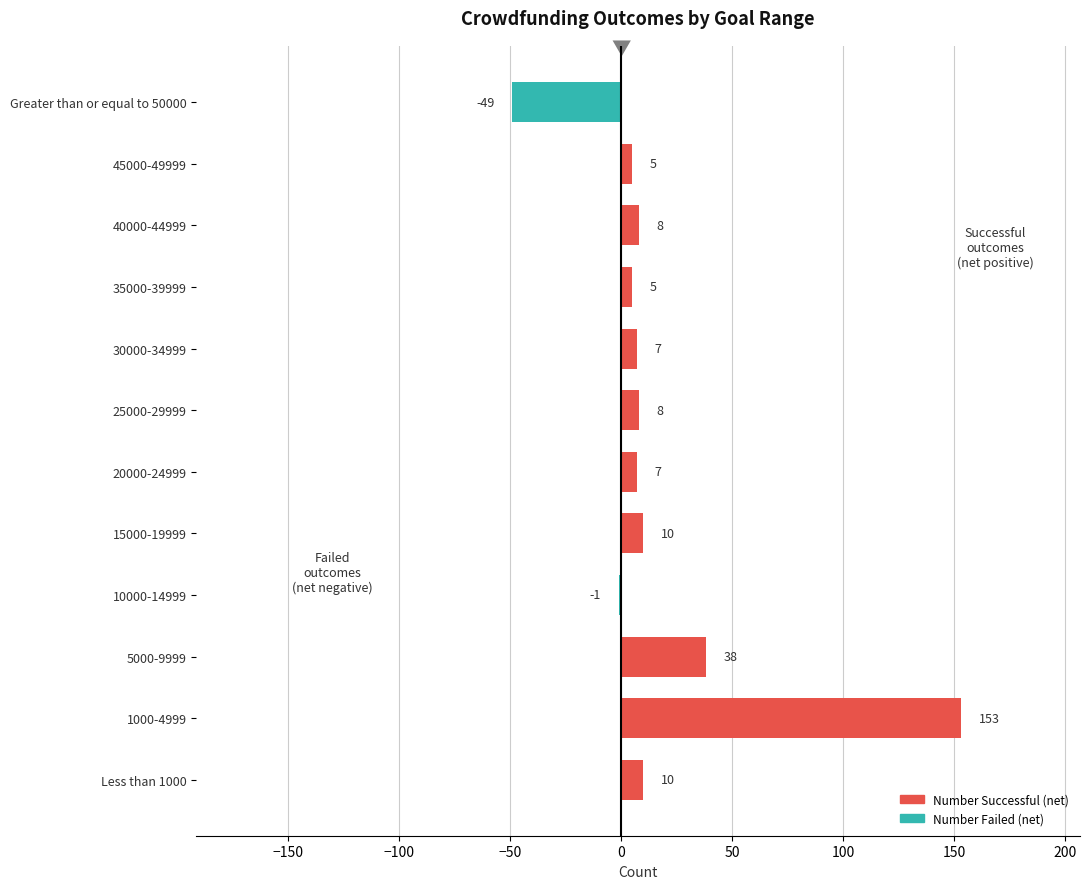

Which label corresponds to the largest value in the chart?

1000-4999